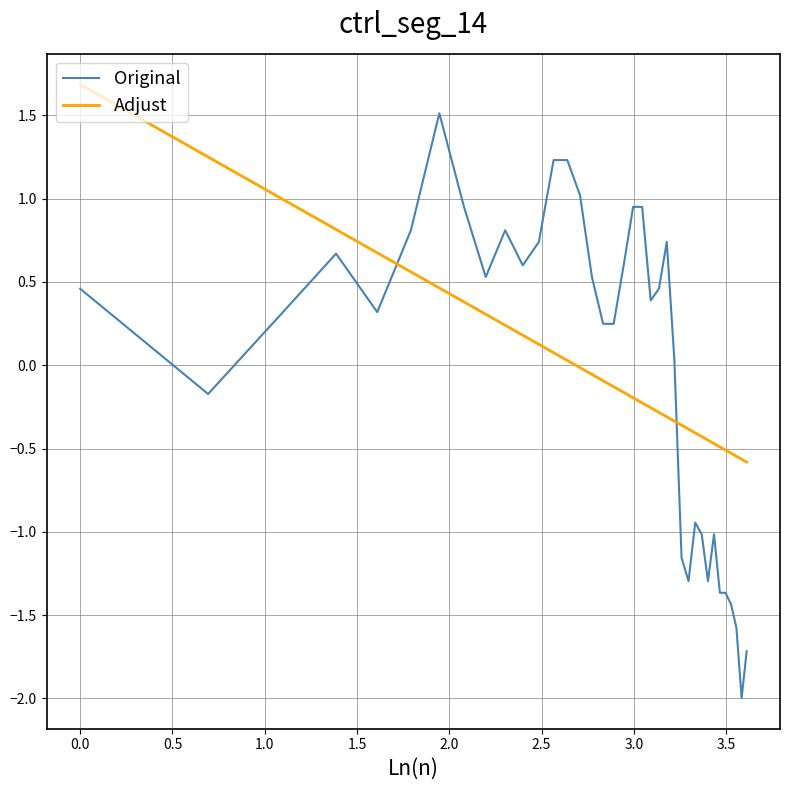

After their last crossing, which series has the higher values: Original or Adjust?

Adjust